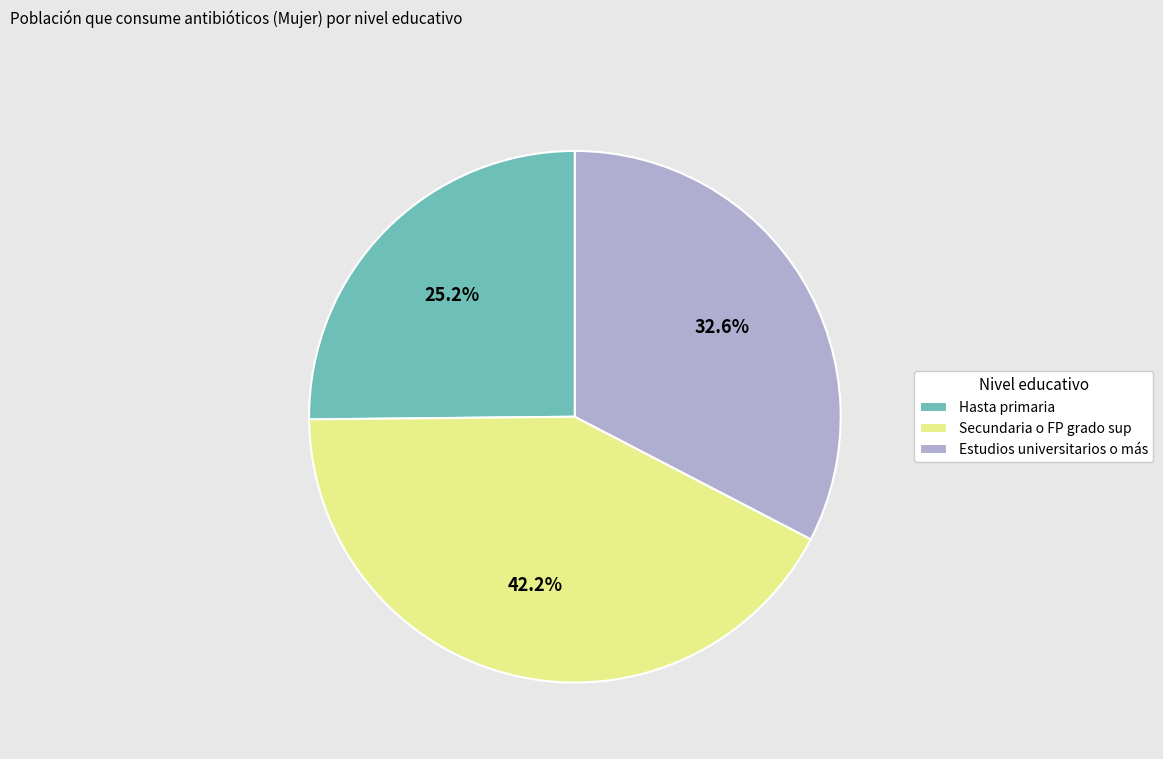

Is there any slice that represents more than half of the pie?

No